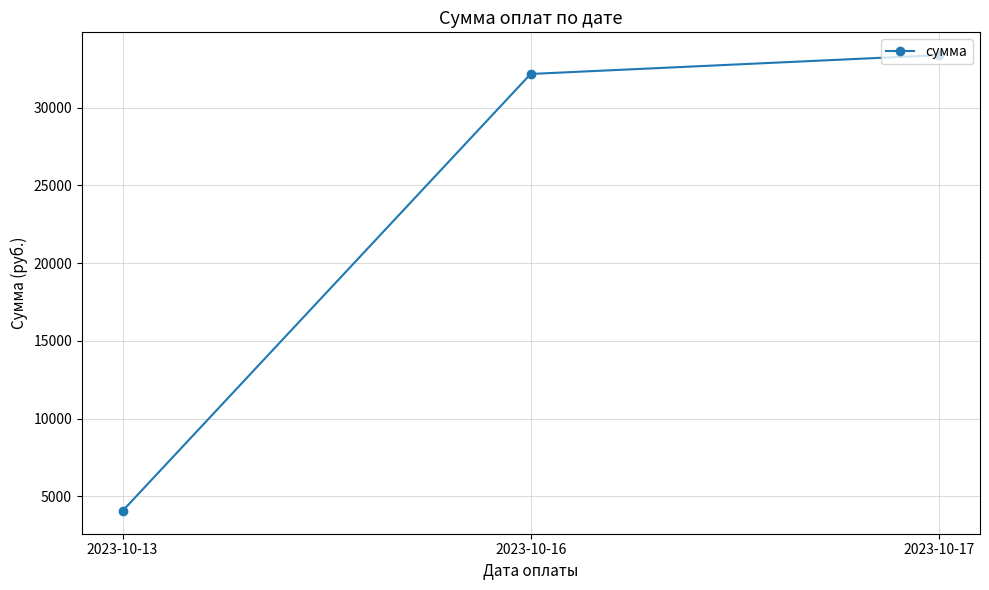

Is this an area chart (filled region under the line)?

No